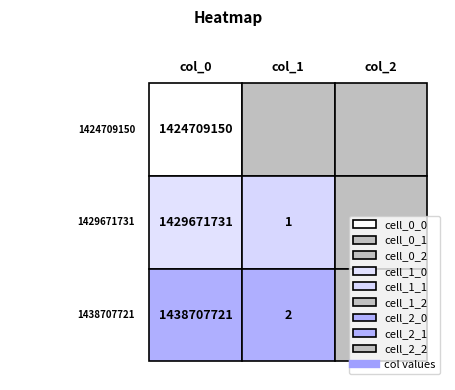

What is the approximate value of col_1 at 2?

2